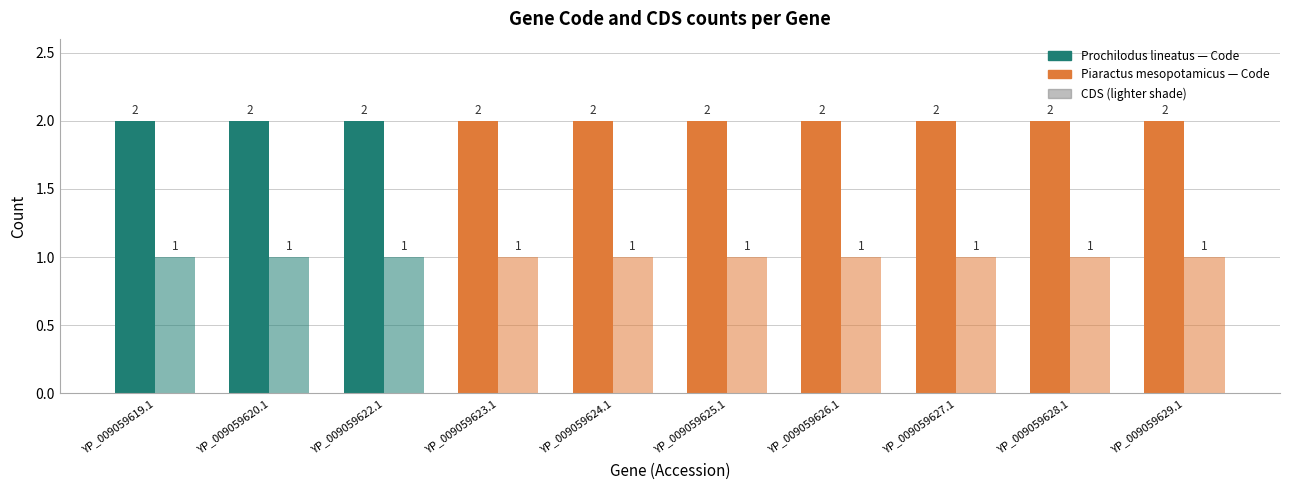

At which label is Code closest to 2?

YP_009059619.1